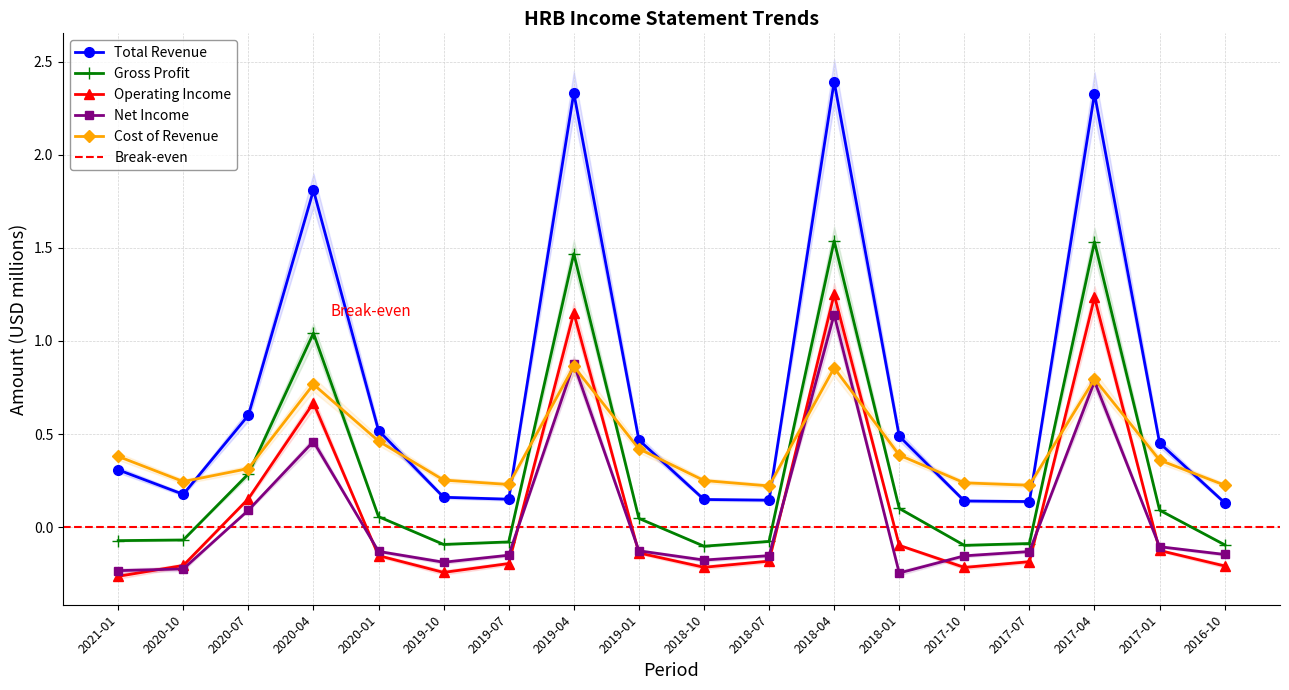

What is the minimum value shown in the chart?

-0.3